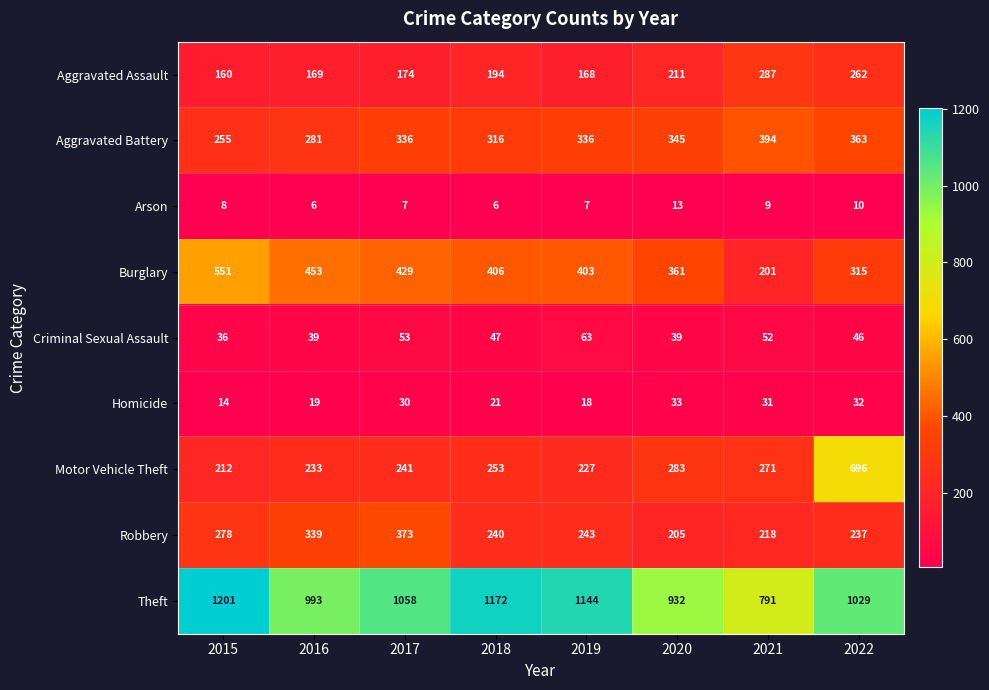

Which series has the largest range (max minus min)?

Motor Vehicle Theft